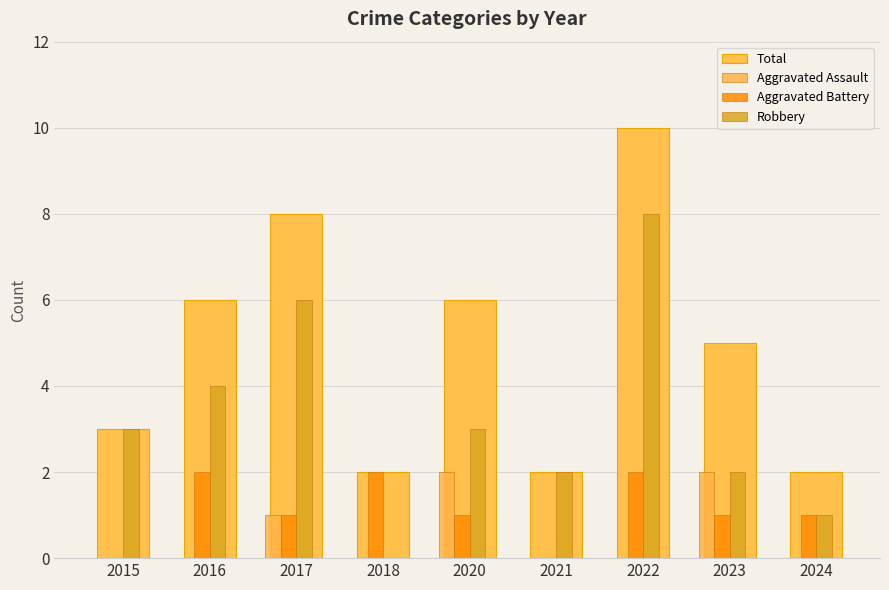

How many series are shown in this chart?

4